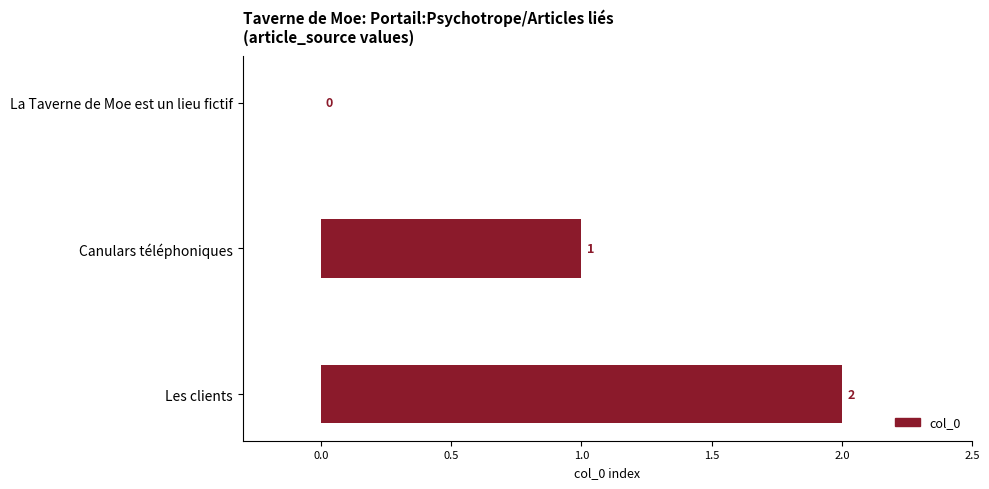

Which has a higher value, Les clients or Canulars téléphoniques?

Les clients